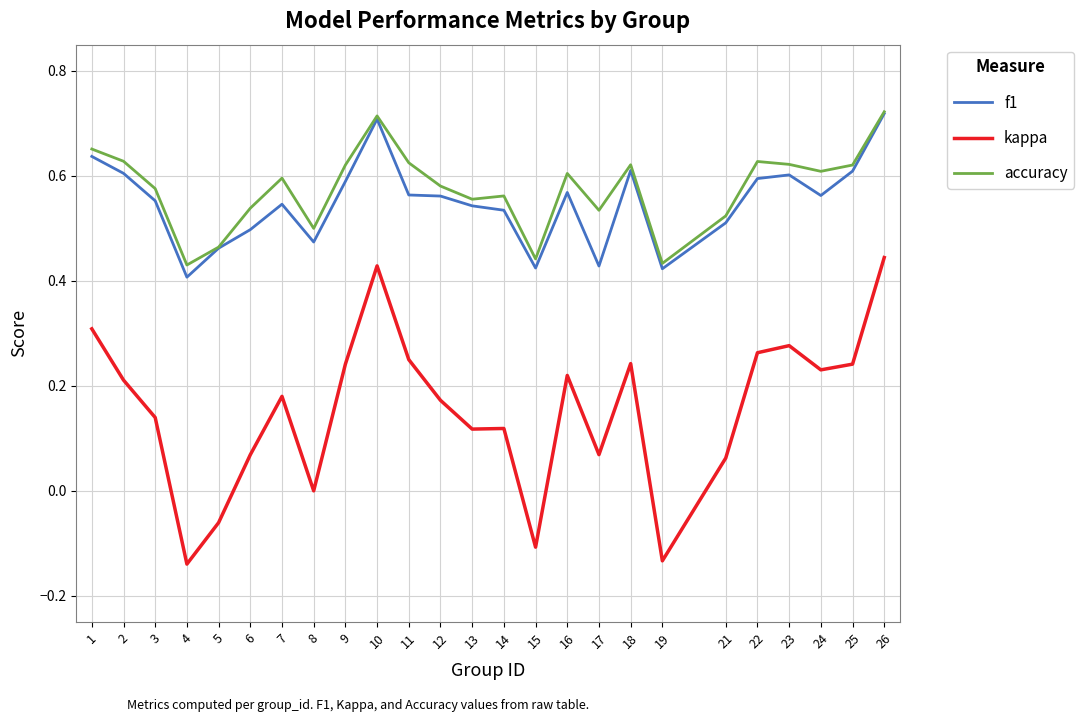

Rank the series at 16 from lowest to highest value.

kappa, f1, accuracy